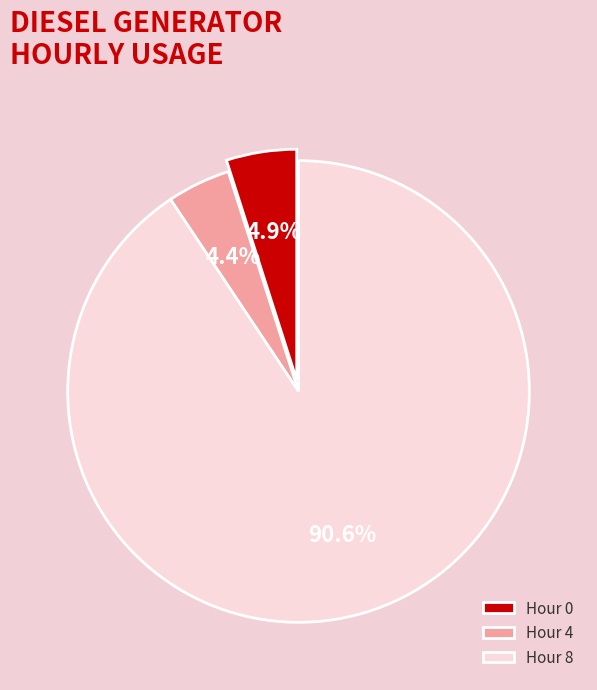

Which has a higher value, Hour 0 or Hour 8?

Hour 8